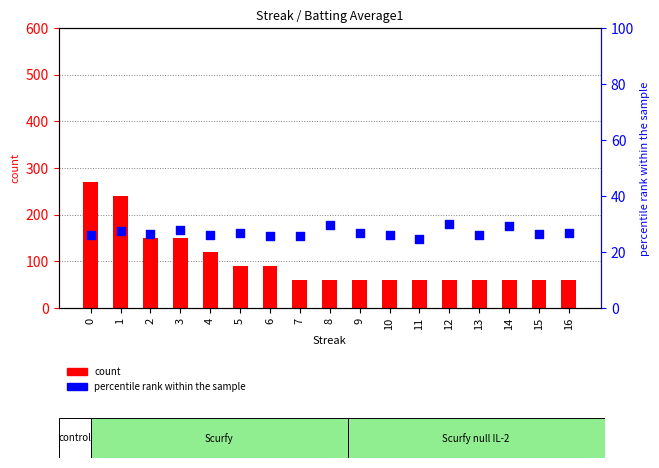

Is the value of count at 12 greater than the value of percentile rank within the sample at 16?

Yes